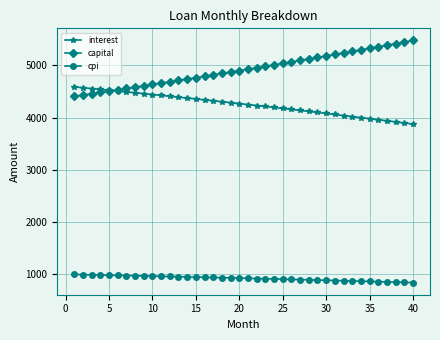

Which series has the largest total across all categories?

capital